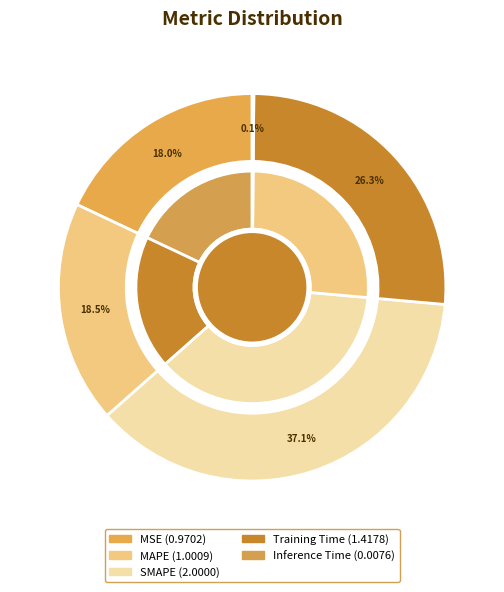

True or false: Inference Time accounts for 14% of the total.

False